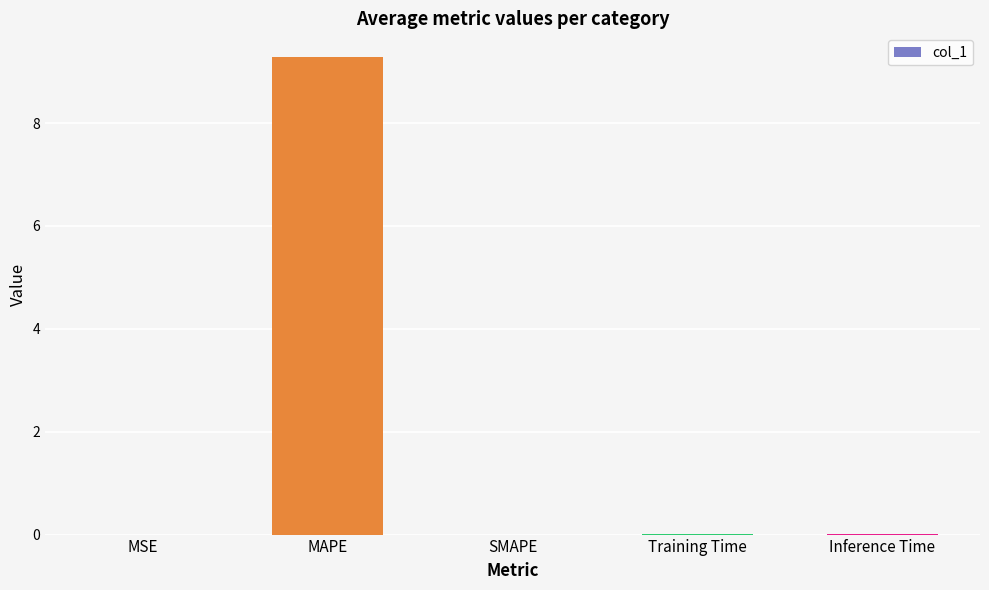

Which label corresponds to the largest value in the chart?

MAPE